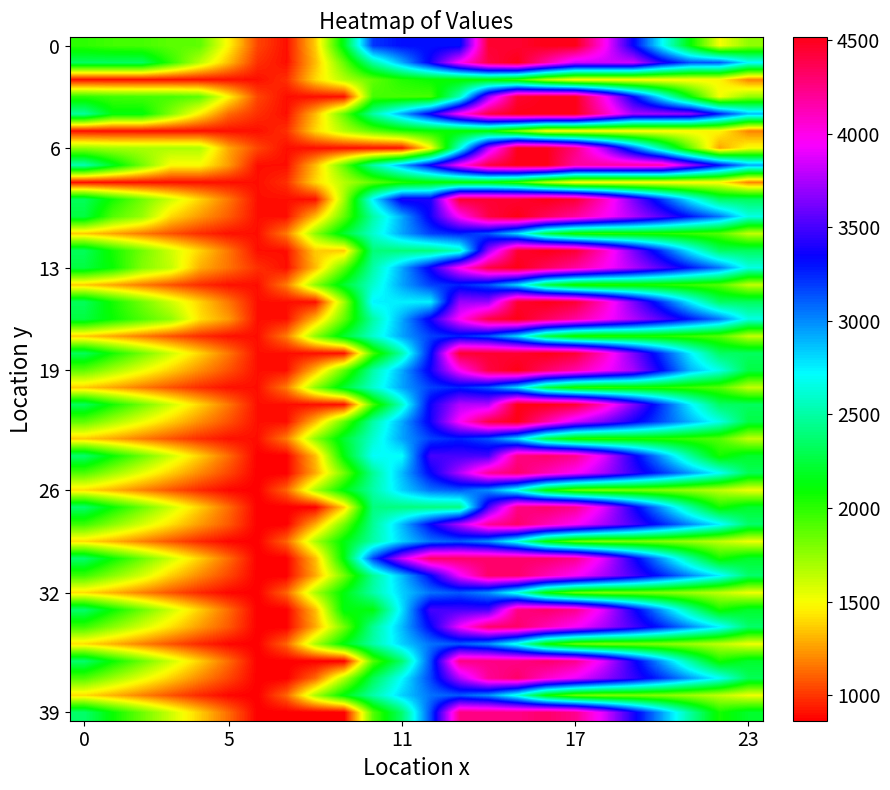

Count the number of data series in this chart.

40